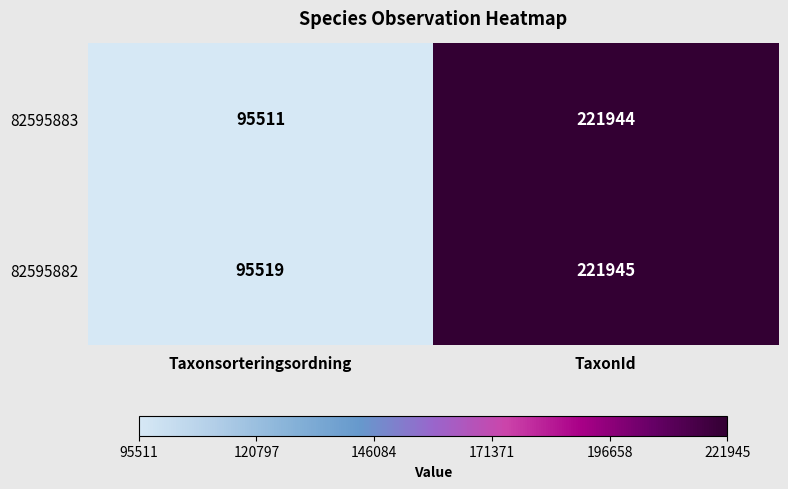

Is it true that 82595883 equals 95511 at Taxonsorteringsordning?

True